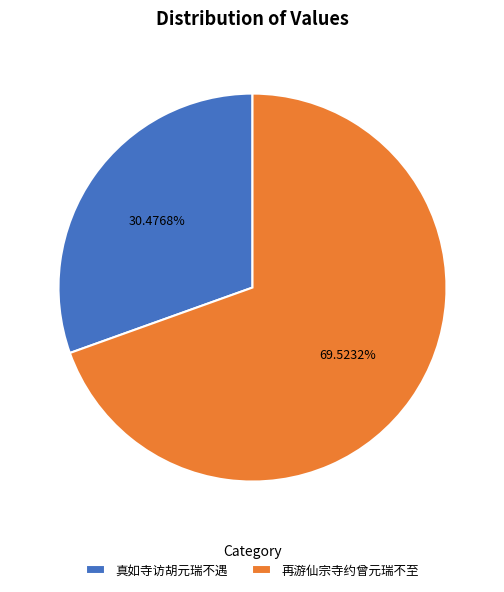

Count the number of slices in the pie.

2